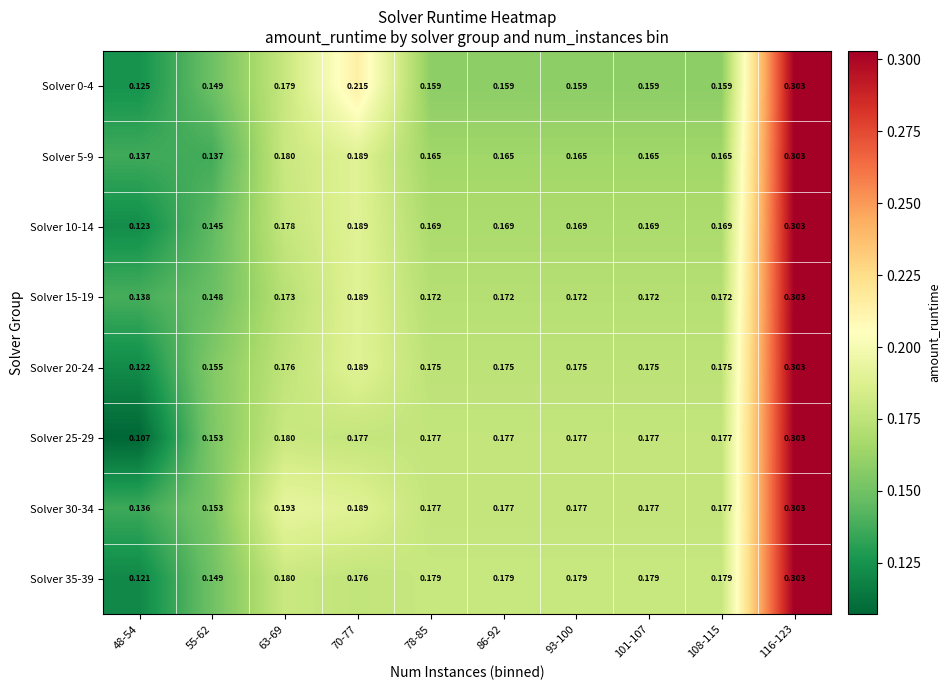

What is the total value across all series at 93-100?

1.4